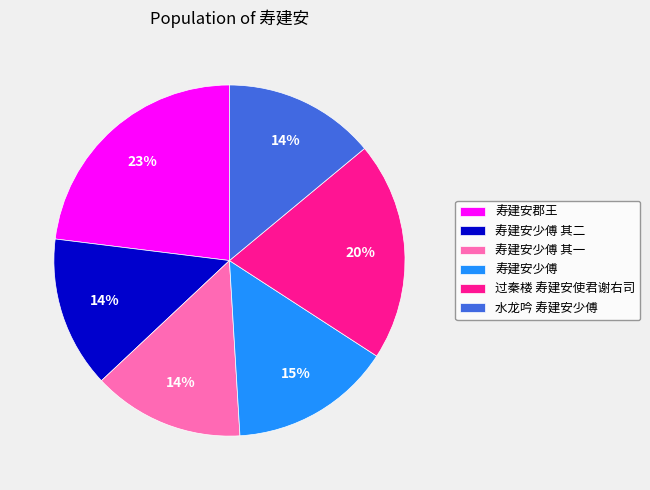

Count the number of slices in the pie.

6